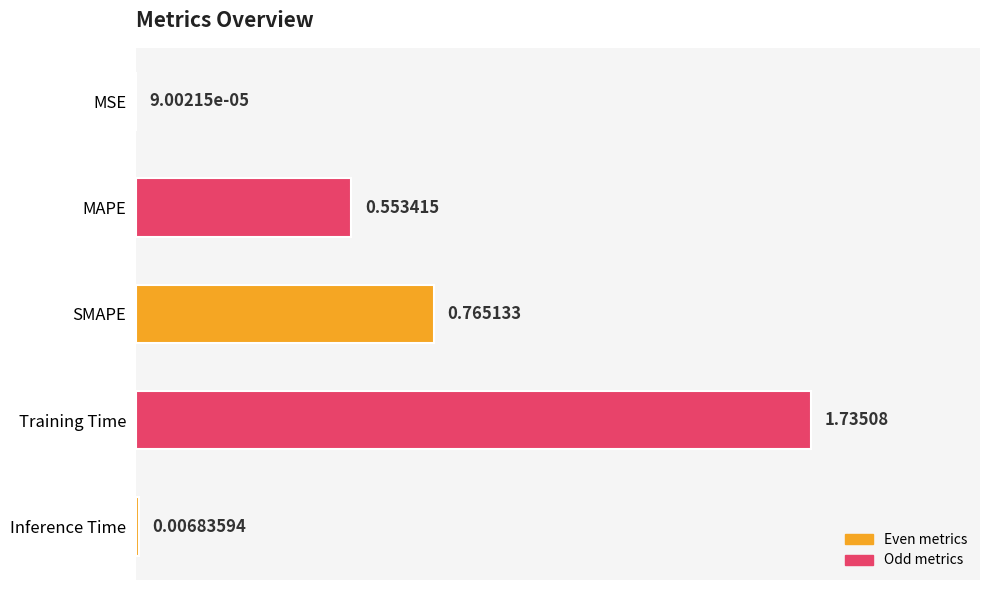

Which label corresponds to the largest value in the chart?

Training Time